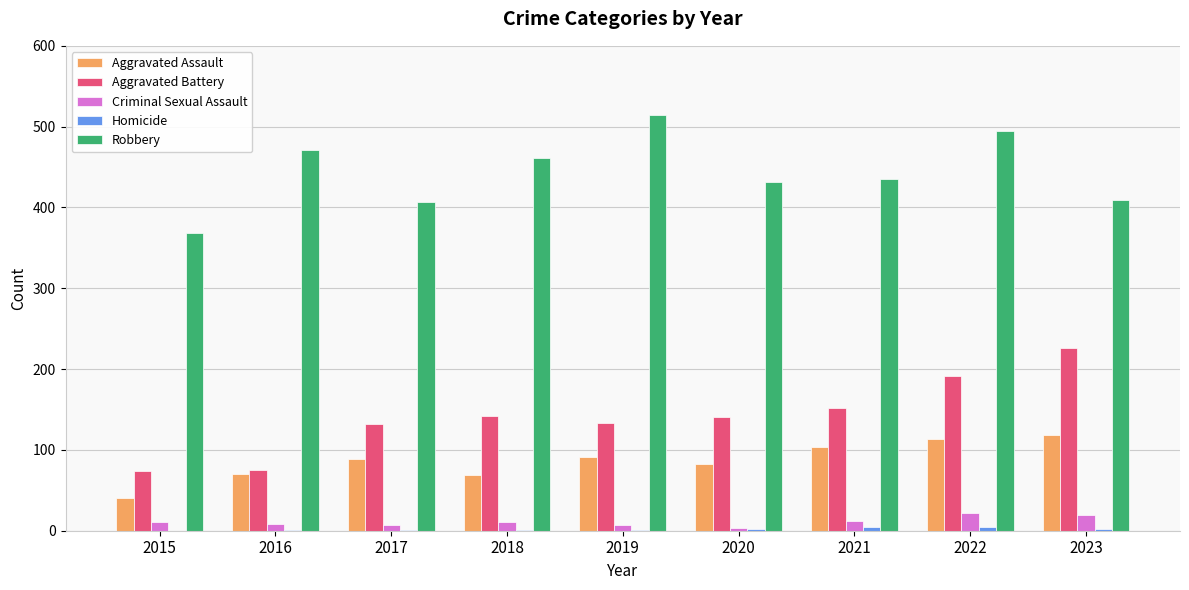

How many groups of bars are there?

9